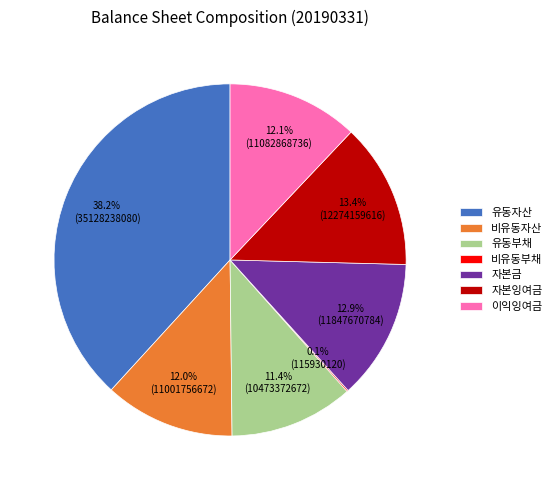

Is there any slice that represents more than half of the pie?

No